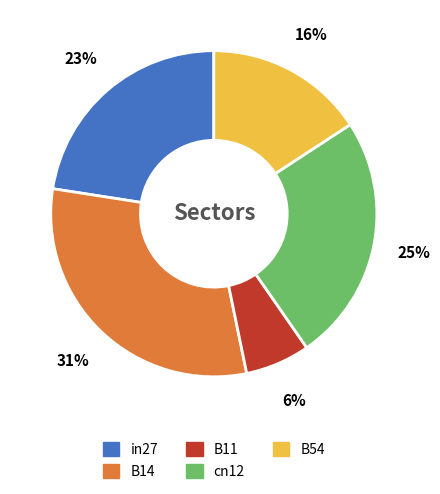

How many slices are in this pie chart?

5